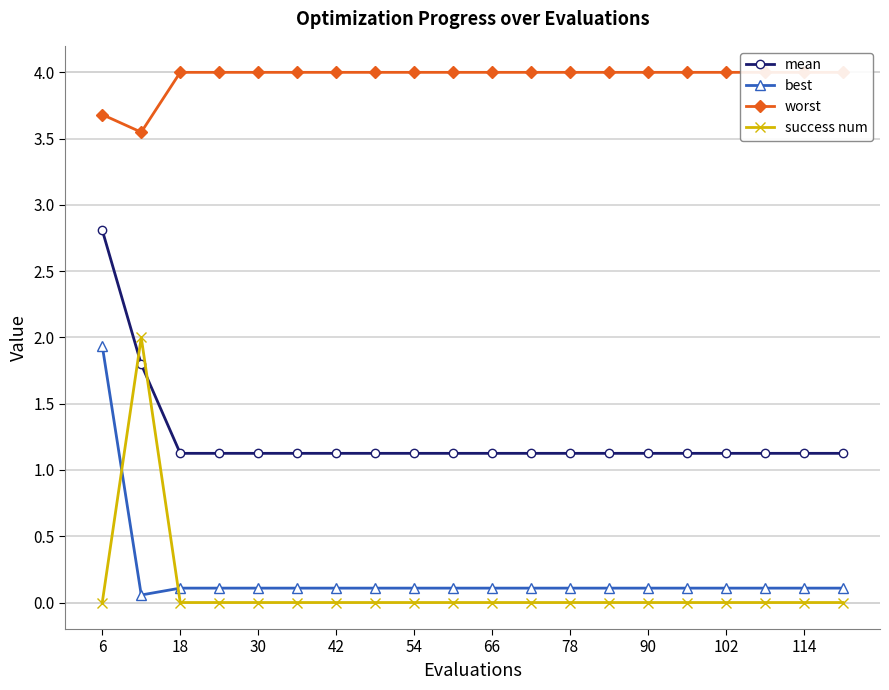

Does the chart have visible grid lines?

Yes